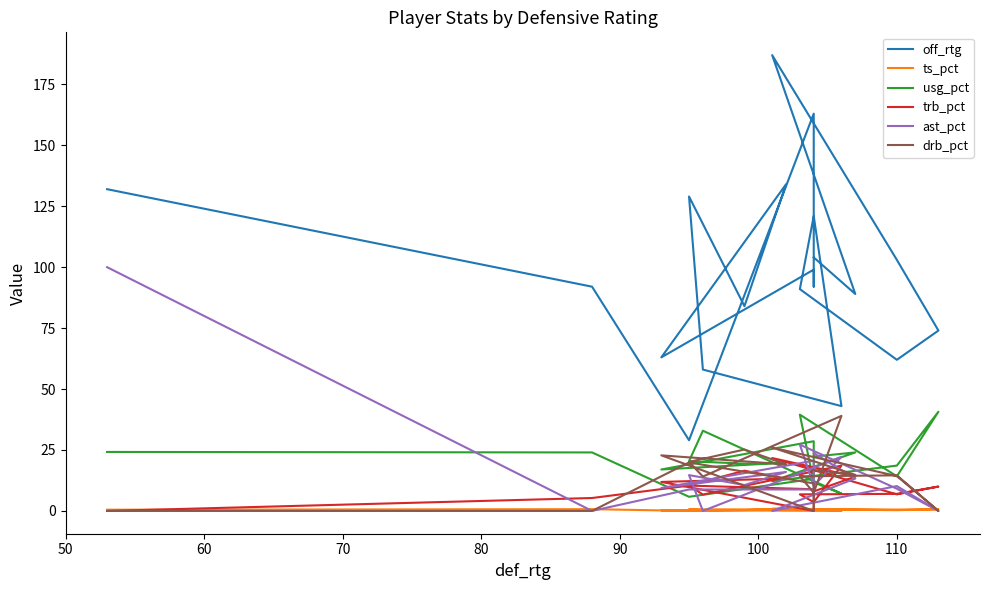

What is the difference between the second highest and minimum values in the usg_pct series?

33.7